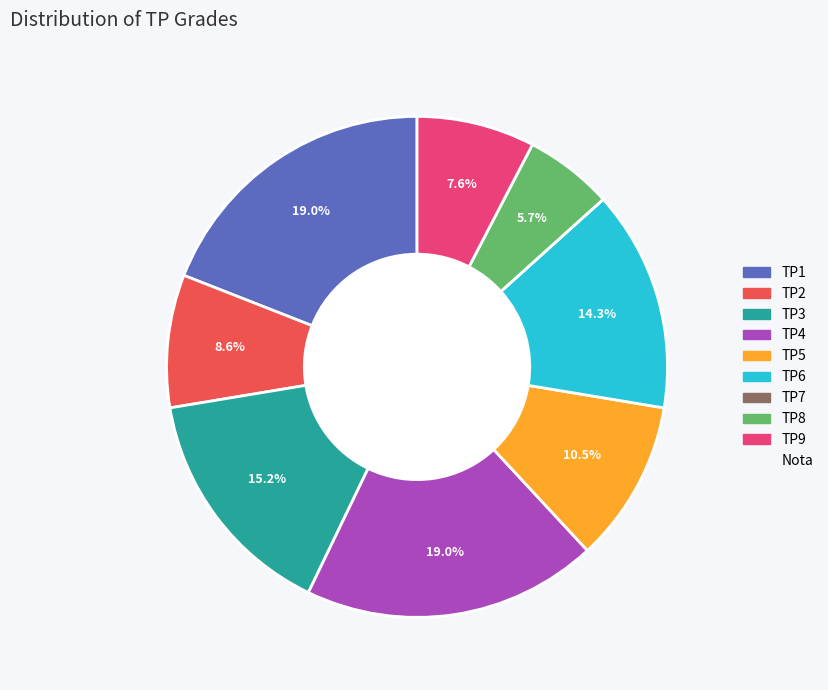

Is there a majority slice in this chart?

No